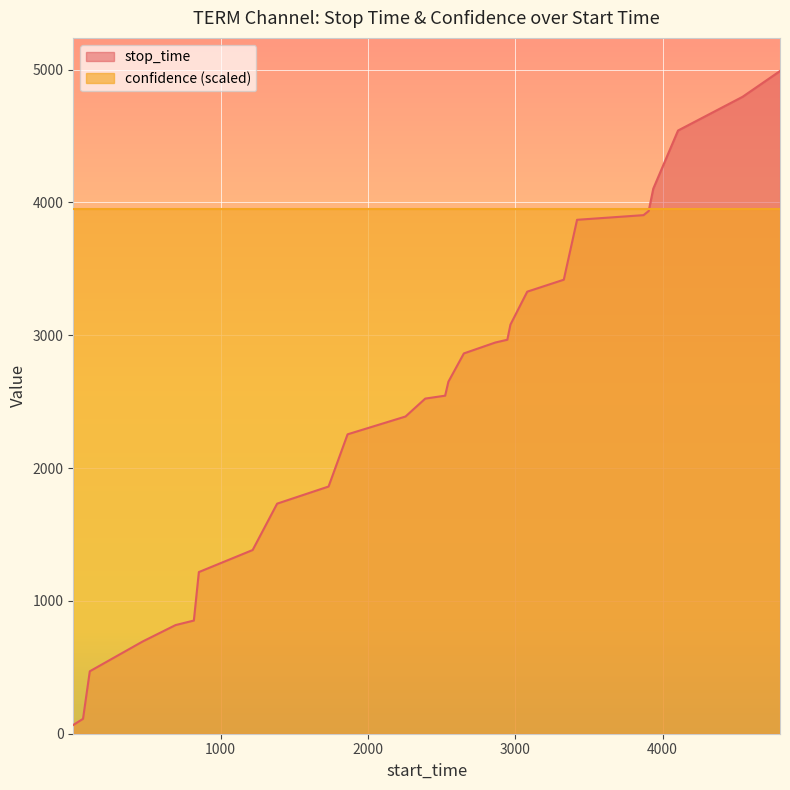

Is it true that the value at 3081 is 4415?

False